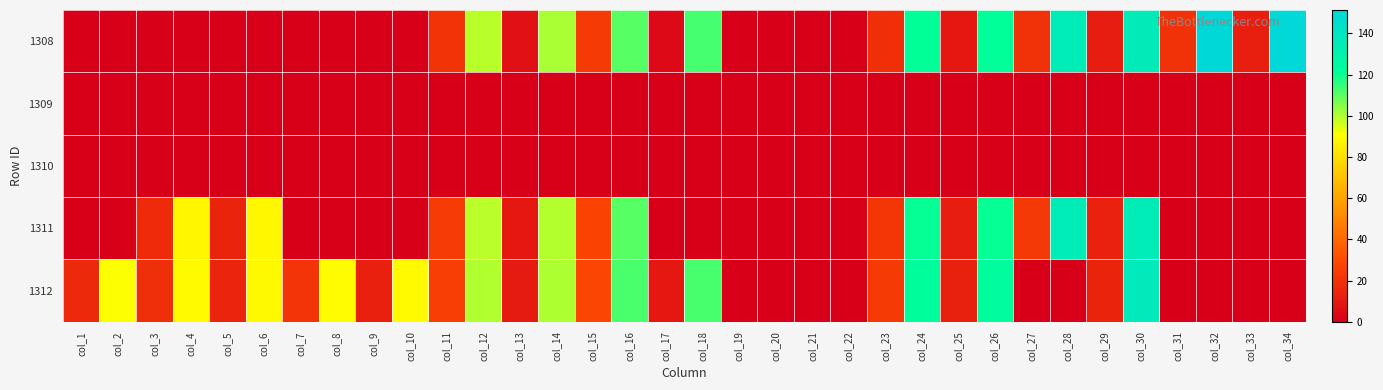

Reading right to left, list all the values displayed in this chart.

1308: col_34=150.8	col_33=12.6	col_32=151.3	col_31=19.9	col_30=136.0	col_29=11.6	col_28=135.6	col_27=20.1	col_26=121.0	col_25=9.9	col_24=120.7	col_23=19.2	col_22=0.0	col_21=0.0	col_20=0.0	col_19=0.0	col_18=112.8	col_17=4.0	col_16=110.6	col_15=23.3	col_14=100.9	col_13=6.5	col_12=99.2	col_11=20.6	col_10=0.0	col_9=0.0	col_8=0.0	col_7=0.0	col_6=0.0	col_5=0.0	col_4=0.0	col_3=0.0	col_2=0.0	col_1=0.0
1309: col_34=0.0	col_33=0.0	col_32=0.0	col_31=0.0	col_30=0.0	col_29=0.0	col_28=0.0	col_27=0.0	col_26=0.0	col_25=0.0	col_24=0.0	col_23=0.0	col_22=0.0	col_21=0.0	col_20=0.0	col_19=0.0	col_18=0.0	col_17=0.0	col_16=0.0	col_15=0.0	col_14=0.0	col_13=0.0	col_12=0.0	col_11=0.0	col_10=0.0	col_9=0.0	col_8=0.0	col_7=0.0	col_6=0.0	col_5=0.0	col_4=0.0	col_3=0.0	col_2=0.0	col_1=0.0
1310: col_34=0.0	col_33=0.0	col_32=0.0	col_31=0.0	col_30=0.0	col_29=0.0	col_28=0.0	col_27=0.0	col_26=0.0	col_25=0.0	col_24=0.0	col_23=0.0	col_22=0.0	col_21=0.0	col_20=0.0	col_19=0.0	col_18=0.0	col_17=0.0	col_16=0.0	col_15=0.0	col_14=0.0	col_13=0.0	col_12=0.0	col_11=0.0	col_10=0.0	col_9=0.0	col_8=0.0	col_7=0.0	col_6=0.0	col_5=0.0	col_4=0.0	col_3=0.0	col_2=0.0	col_1=0.0
1311: col_34=0.0	col_33=0.0	col_32=0.0	col_31=0.0	col_30=135.2	col_29=13.4	col_28=135.2	col_27=22.8	col_26=120.2	col_25=11.8	col_24=120.2	col_23=21.8	col_22=0.0	col_21=0.0	col_20=0.0	col_19=0.0	col_18=0.0	col_17=0.0	col_16=110.7	col_15=26.4	col_14=99.8	col_13=9.2	col_12=98.9	col_11=23.8	col_10=0.0	col_9=0.0	col_8=0.0	col_7=0.0	col_6=88.2	col_5=14.1	col_4=88.1	col_3=17.0	col_2=0.0	col_1=0.0
1312: col_34=0.0	col_33=0.0	col_32=0.0	col_31=0.0	col_30=137.4	col_29=14.0	col_28=0.0	col_27=0.0	col_26=122.8	col_25=12.8	col_24=122.5	col_23=23.1	col_22=0.0	col_21=0.0	col_20=0.0	col_19=0.0	col_18=112.5	col_17=9.4	col_16=112.2	col_15=27.8	col_14=100.4	col_13=10.4	col_12=100.1	col_11=24.9	col_10=89.3	col_9=13.1	col_8=89.8	col_7=20.8	col_6=88.9	col_5=15.0	col_4=89.2	col_3=18.4	col_2=91.1	col_1=16.3